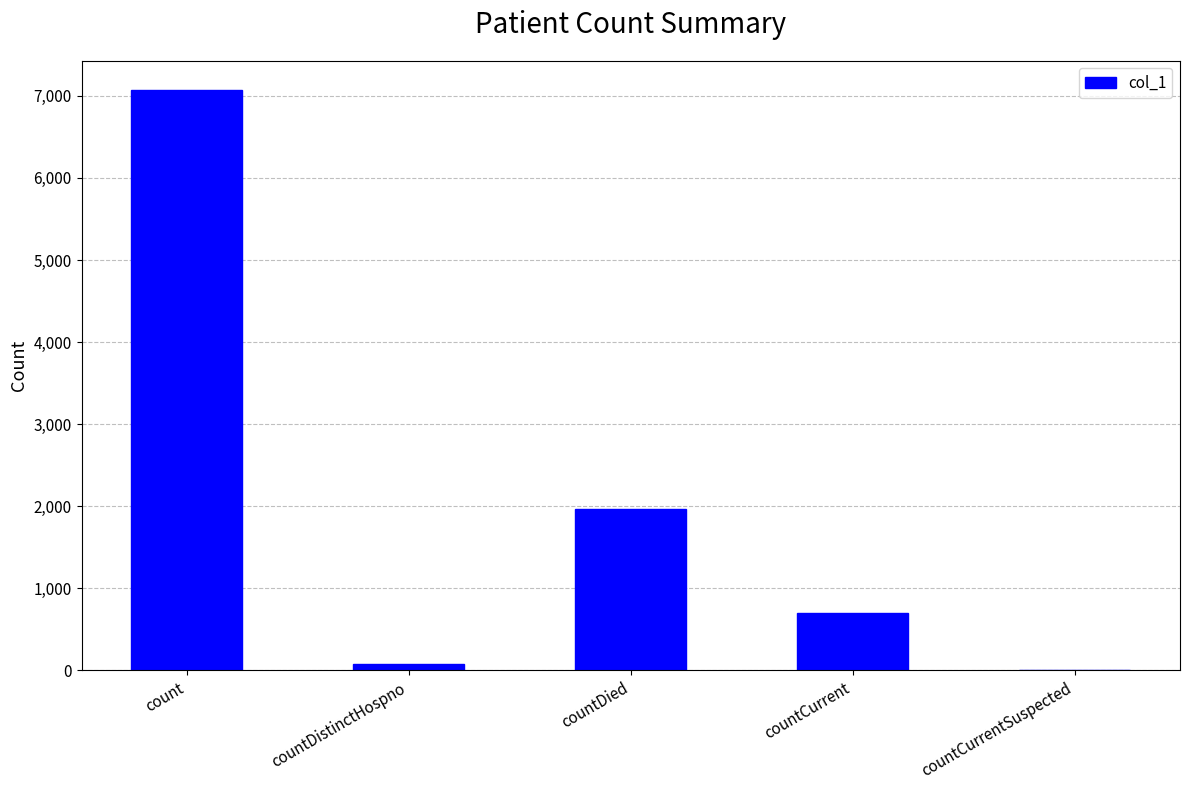

The chart shows a value of 7073 at count. True or false?

True